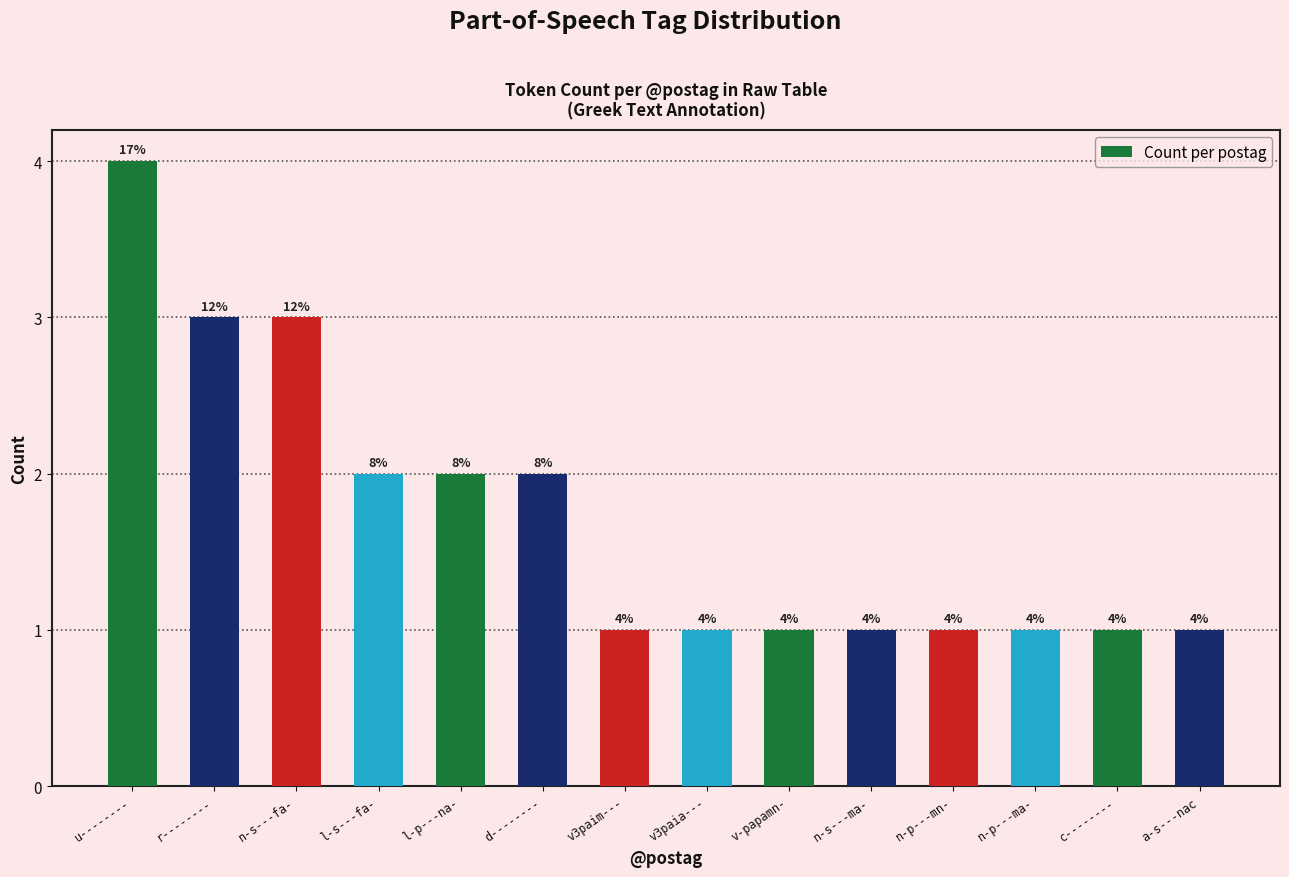

What is the value of the 12th bar from the left?

1